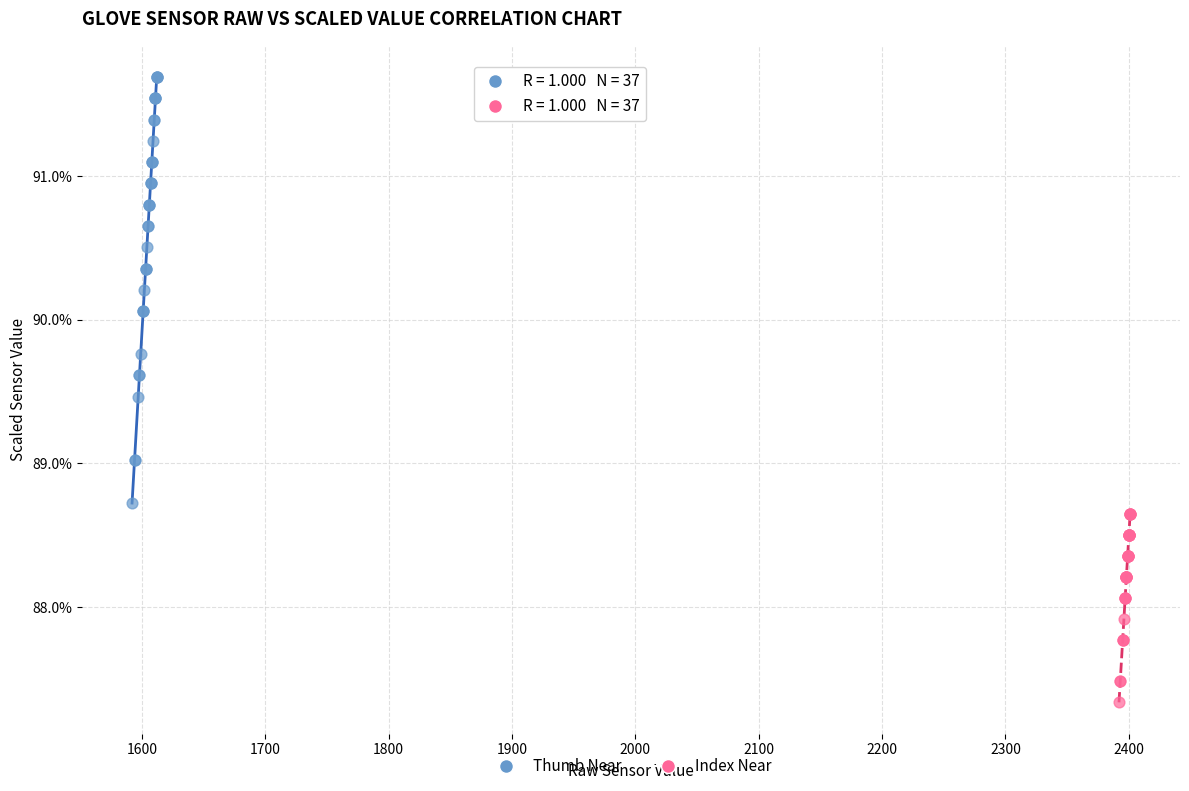

What are all the series names shown in the legend?

Thumb Near, Index Near